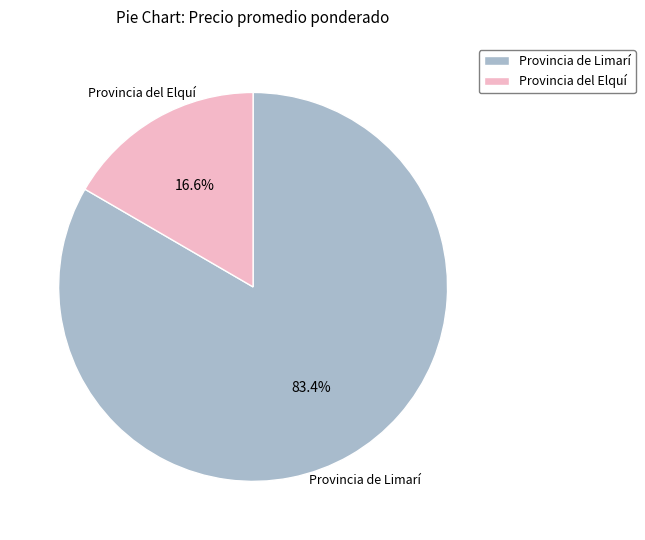

Is there a majority slice in this chart?

Yes